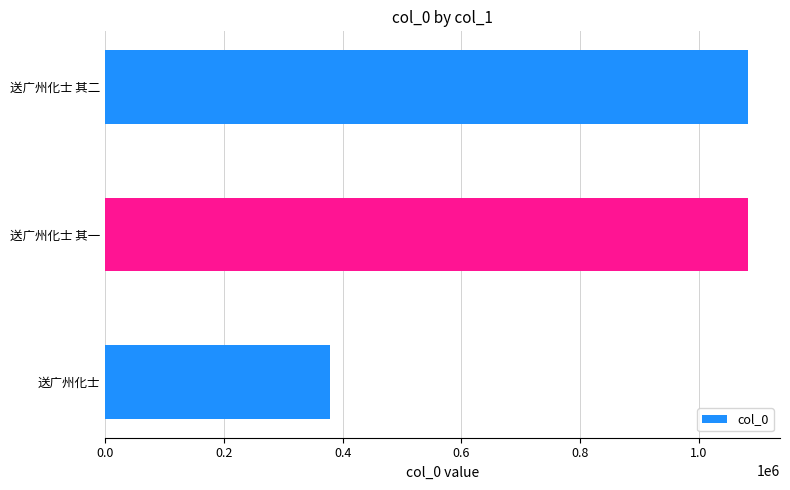

Is it true that the value at 送广州化士 is 130675?

False